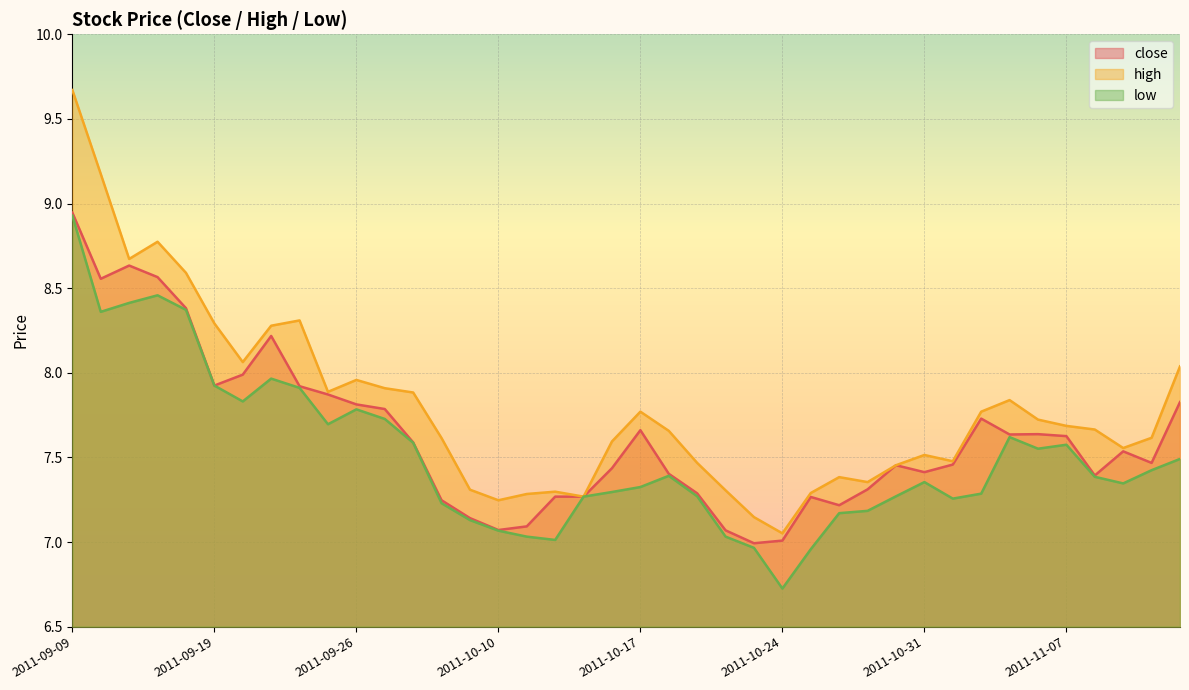

True or false: low and close cross at least once.

False